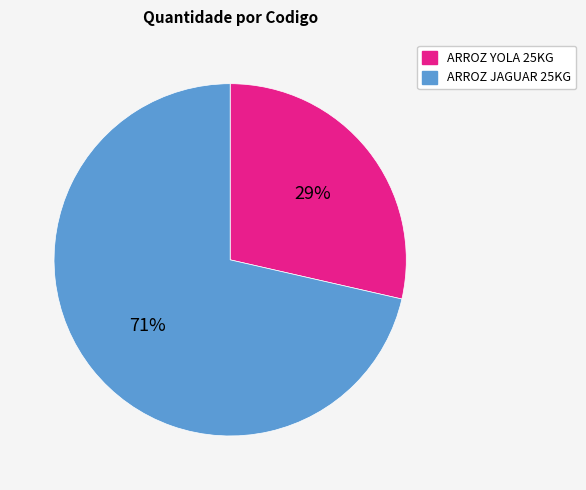

Is there any slice that represents more than half of the pie?

Yes